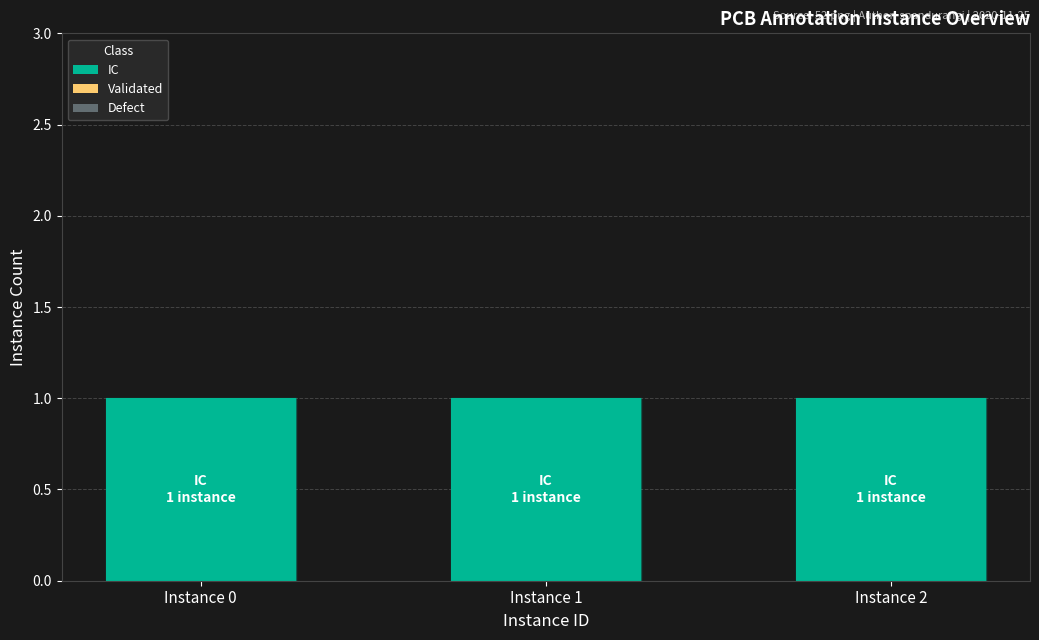

What are all the series names shown in the legend?

IC, Validated, Defect